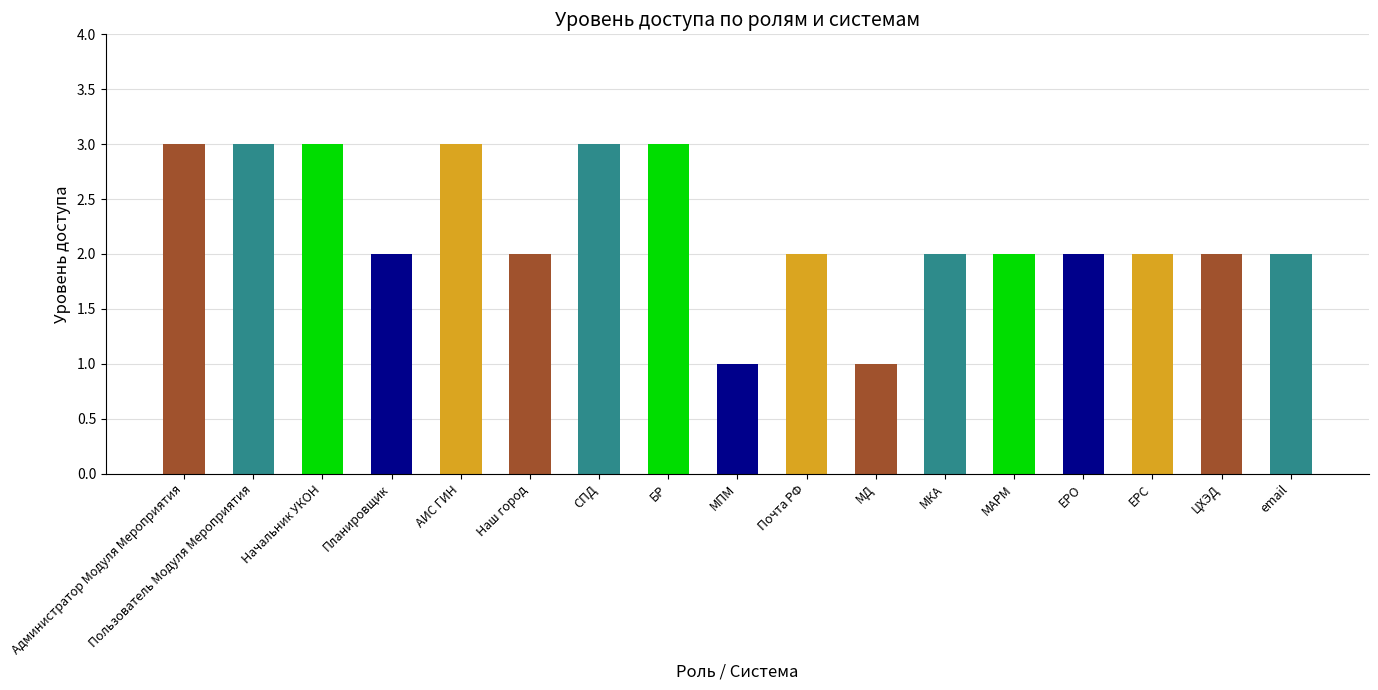

Count the values in the range 2 to 3.

15